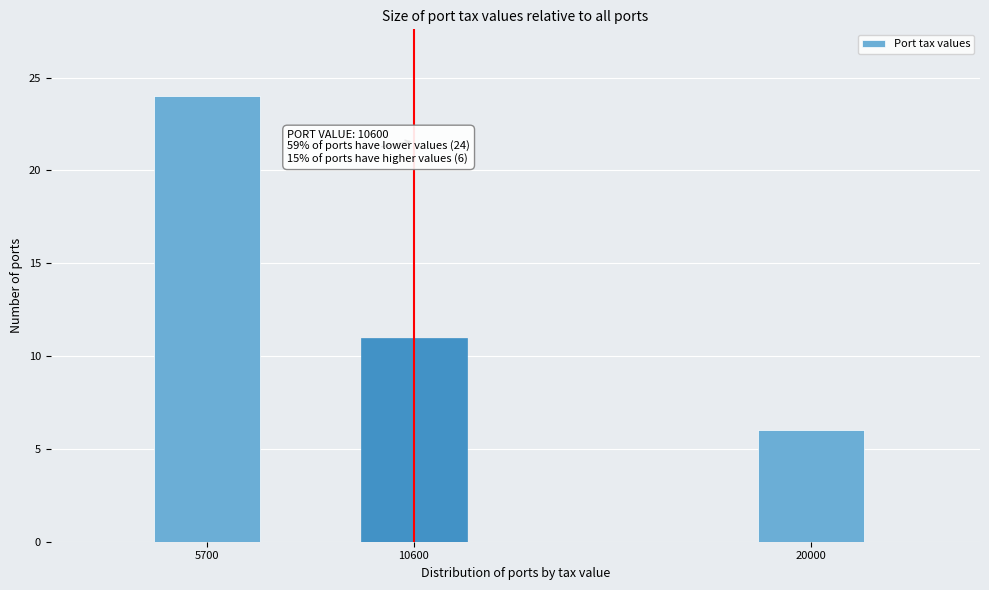

Reading right to left, extract all data points from this chart.

6	11	24